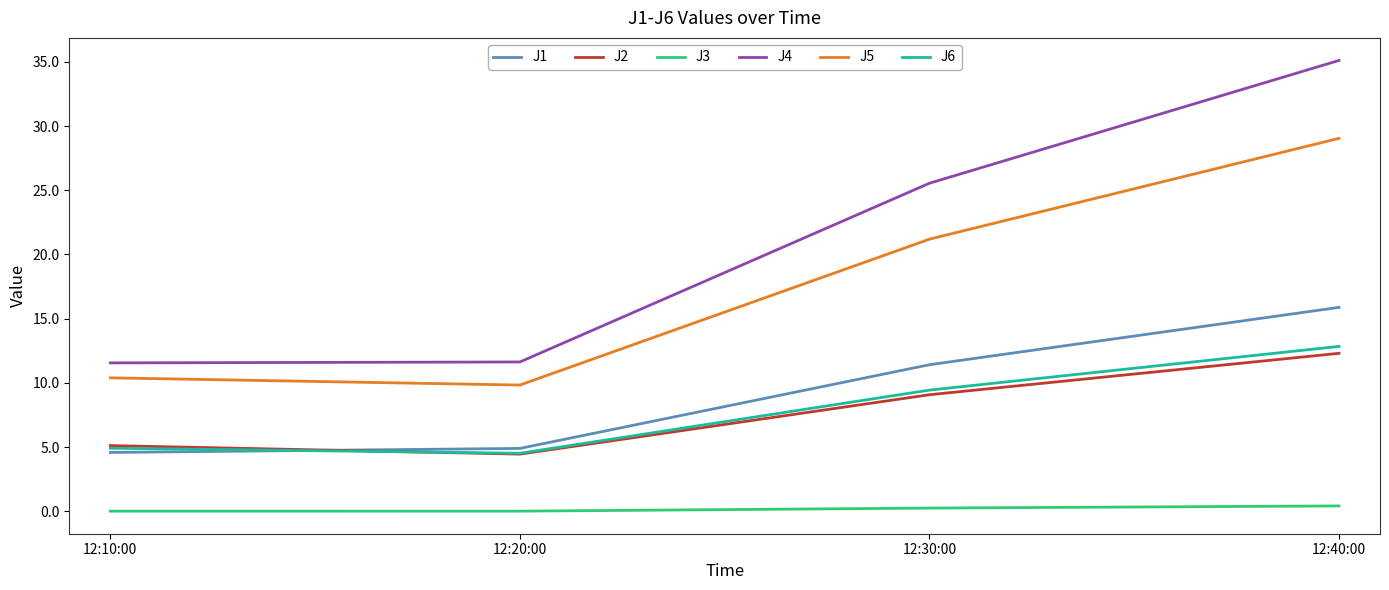

At which category is the sum across all series the highest?

12:40:00